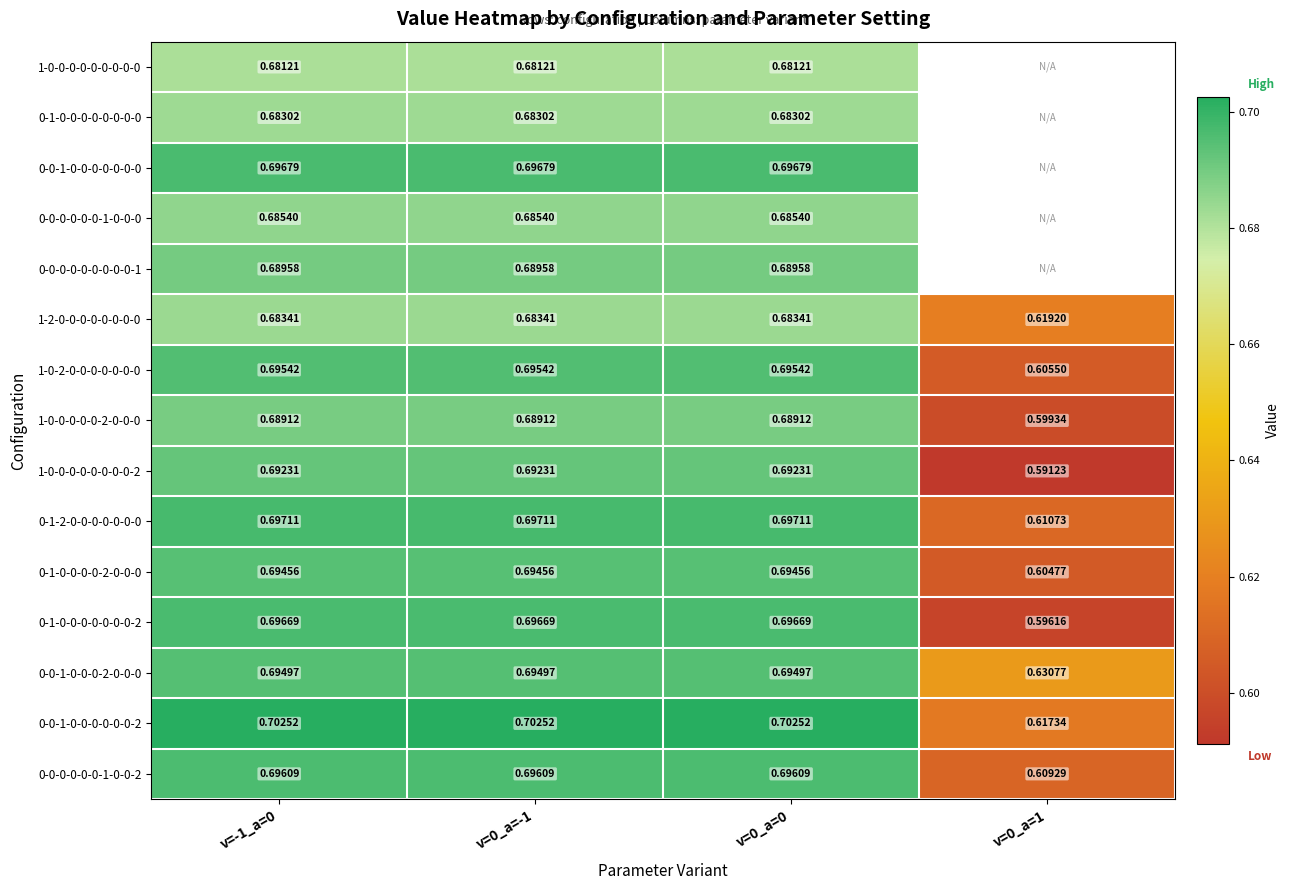

Is the value of 0-0-1-0-0-0-2-0-0-0 at v=-1_a=0 greater than the value of 0-1-0-0-0-0-0-0-0-2 at v=-1_a=0?

No